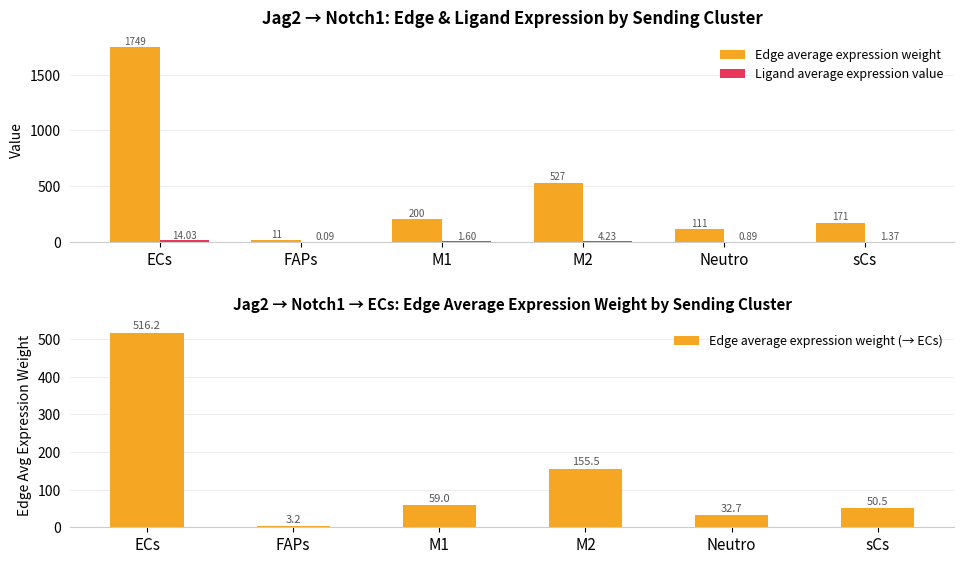

True or false: Ligand average expression value has a value of 14.0 at ECs.

True